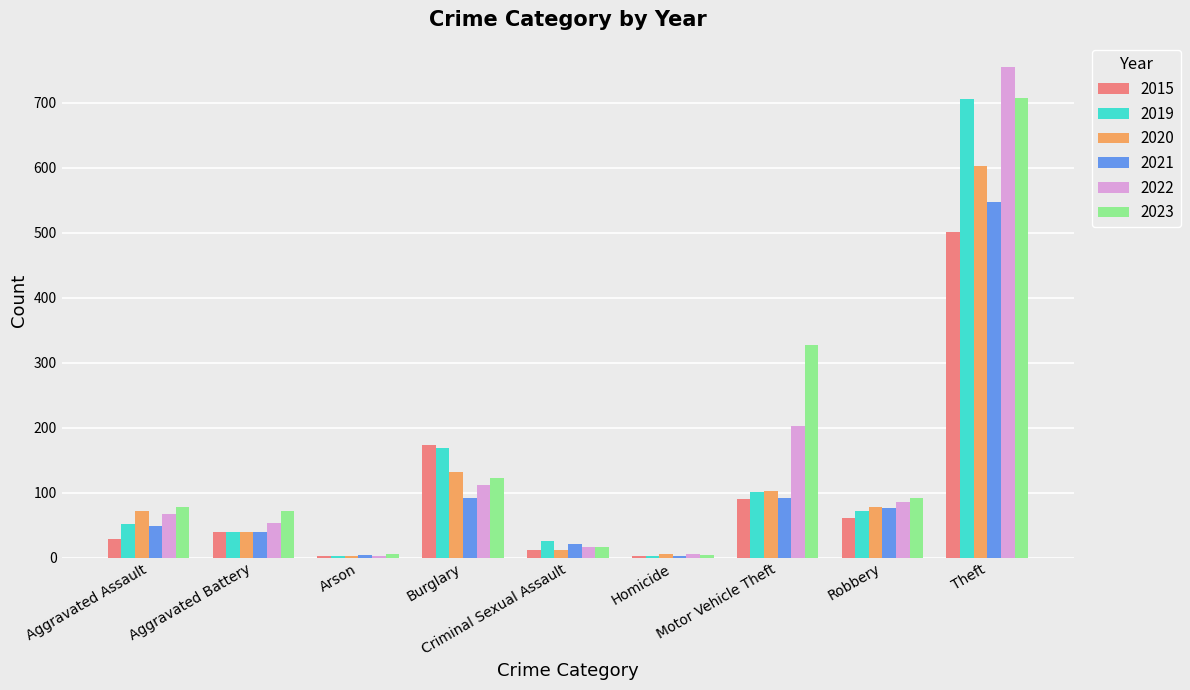

At which category is the sum across all series the highest?

Theft